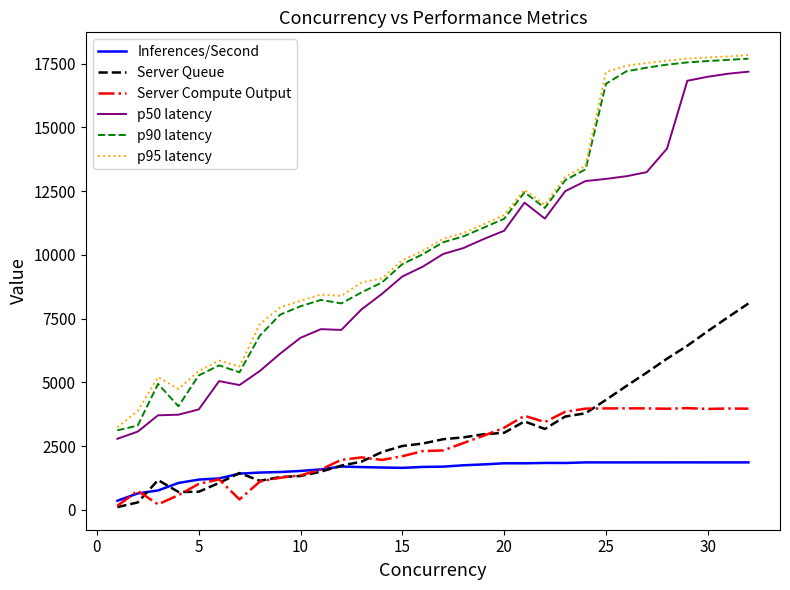

True or false: Inferences/Second and p95 latency cross at least once.

False